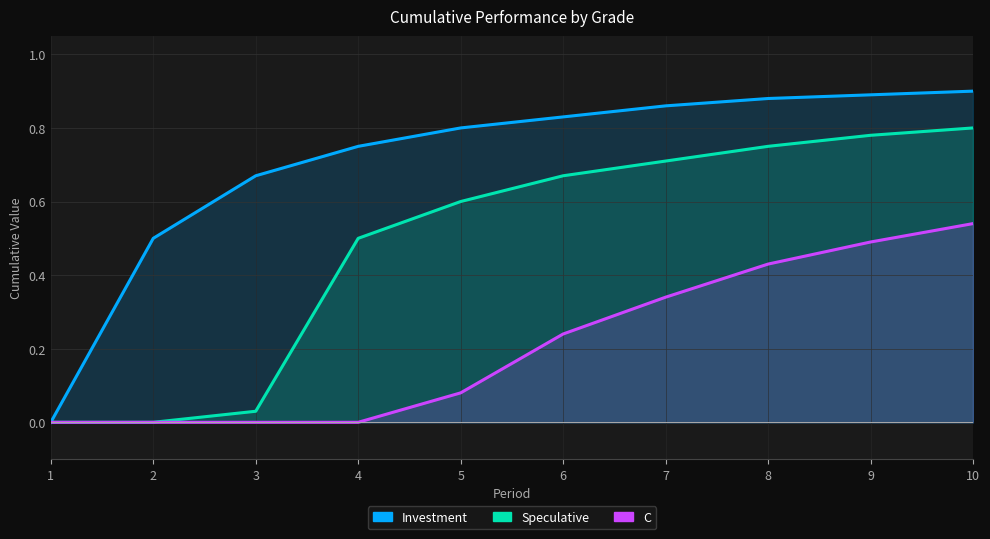

True or false: C has a value of 0.1 at 5.

False